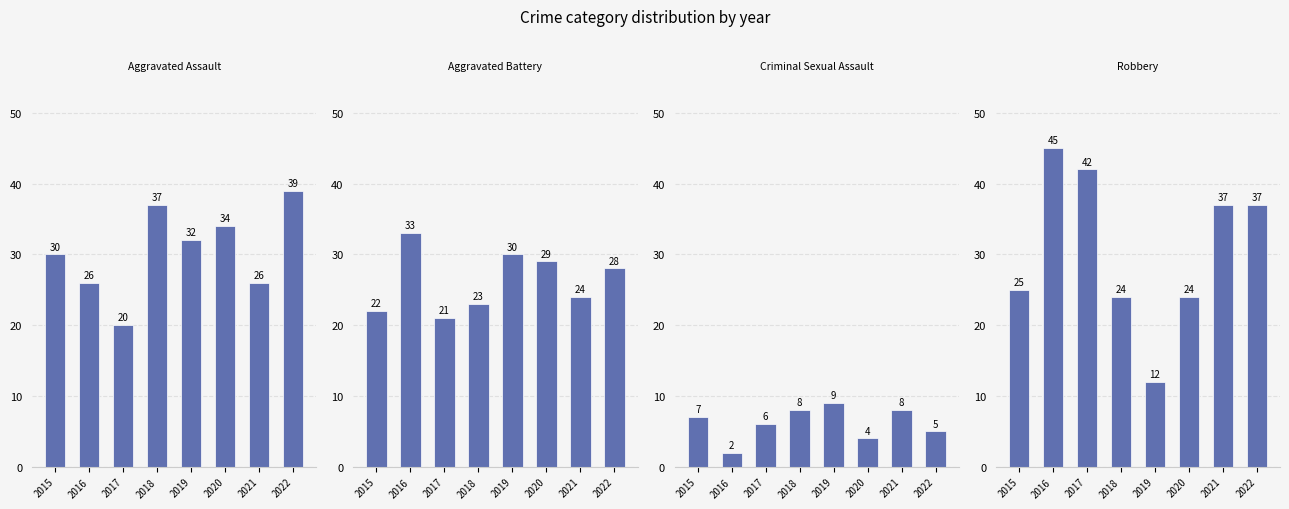

What is the sum of all Aggravated Assault values?

244